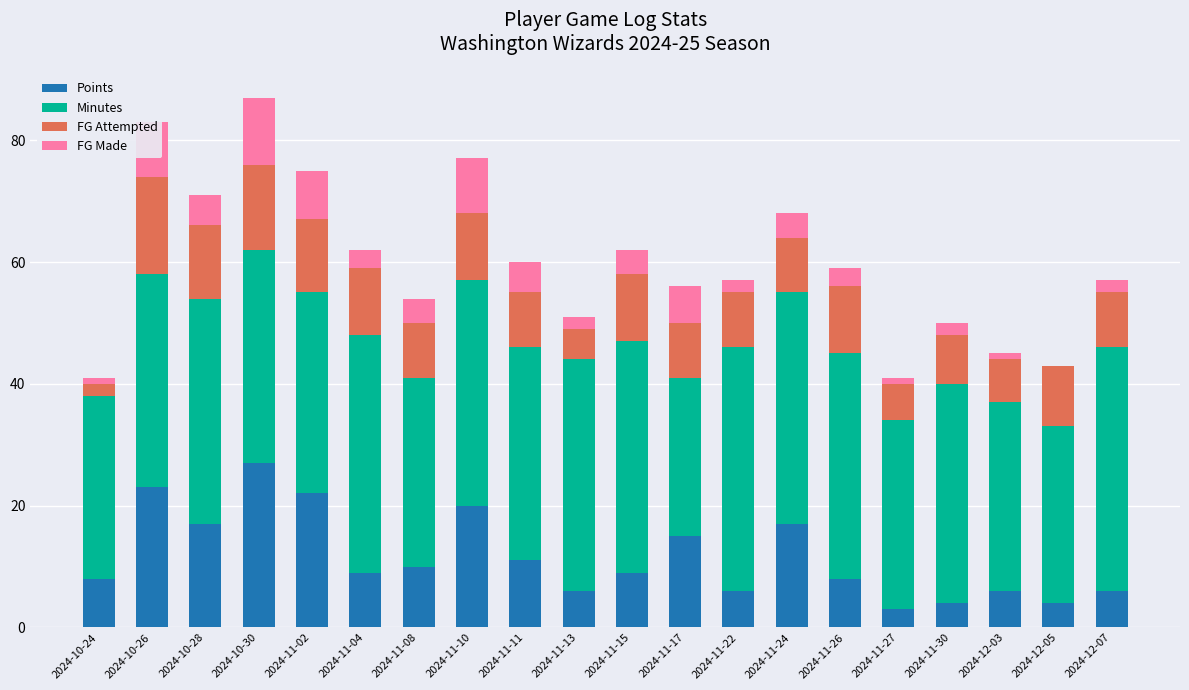

What is the sum of the Points values at 2024-12-05 and 2024-11-26?

12